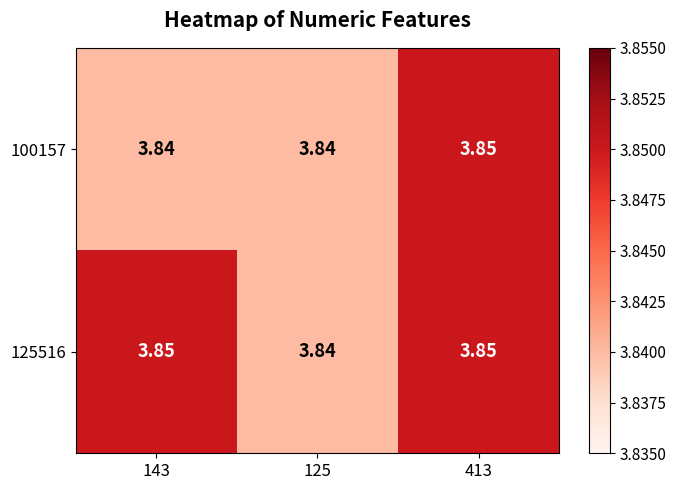

Reading left to right, transcribe all the data shown in this chart.

100157: 143=3.8	125=3.8	413=3.9
125516: 143=3.9	125=3.8	413=3.9